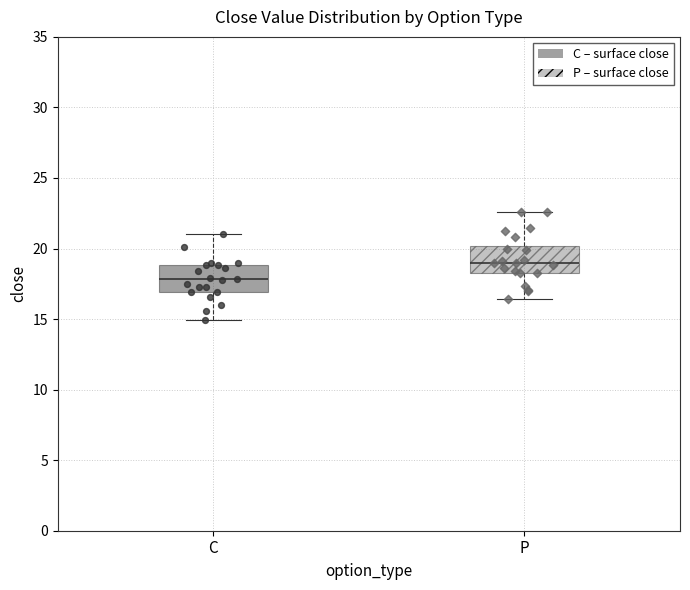

Where is the upper edge of the box for P on the y-axis? The values are not printed on the chart, so give them approximately, as read against the axis.

20.0